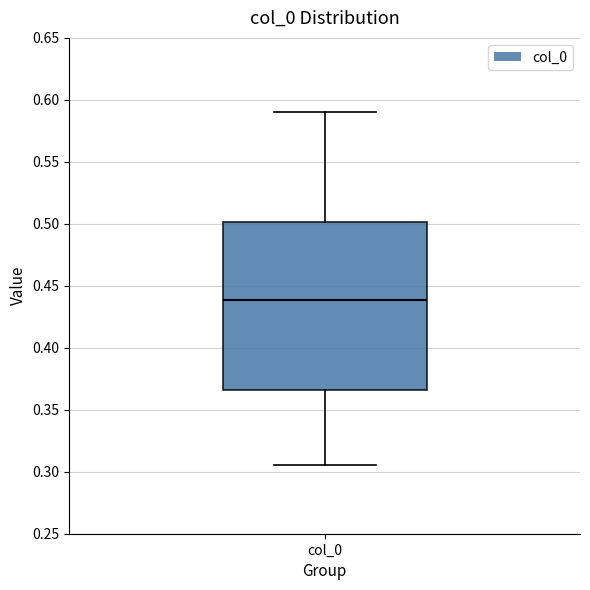

Where is the lower edge of the box for col_0 on the y-axis? The values are not printed on the chart, so give them approximately, as read against the axis.

0.365